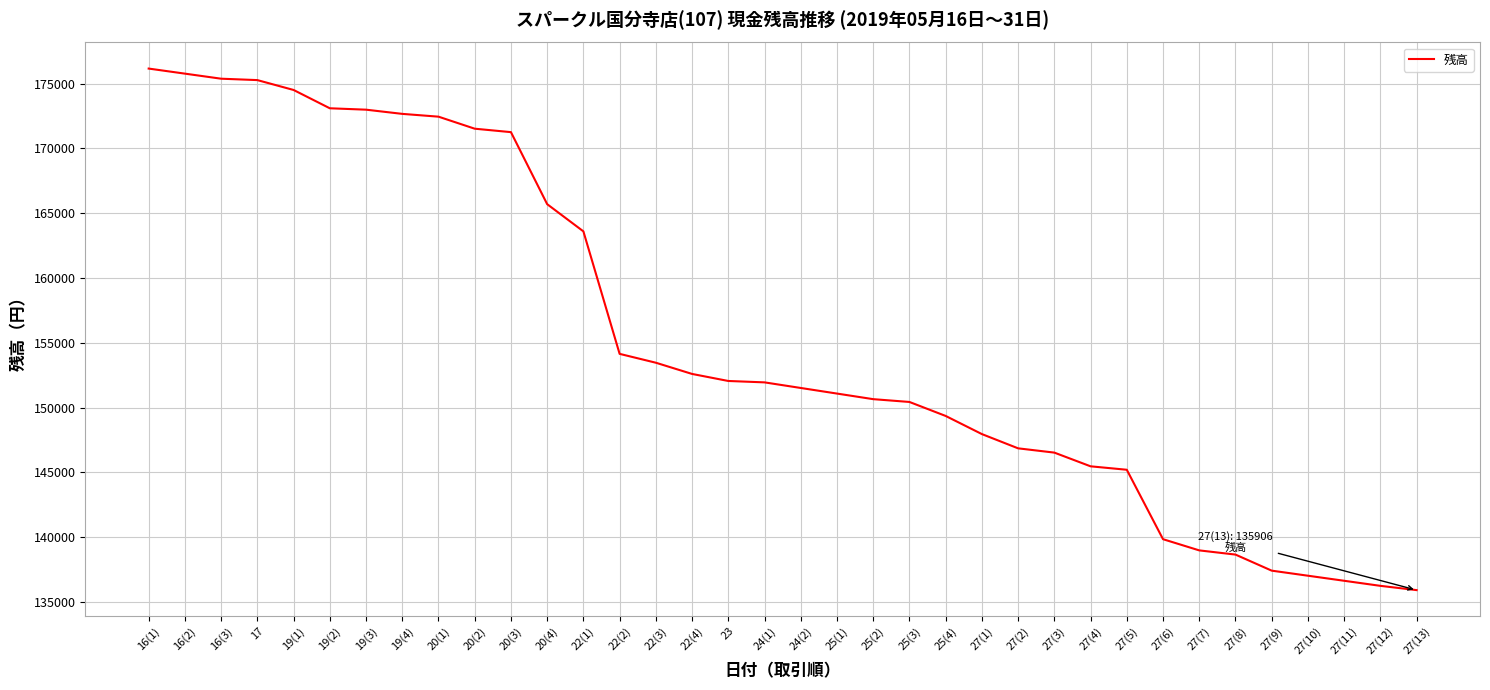

True or false: the data shows 213866 at 25(2).

False